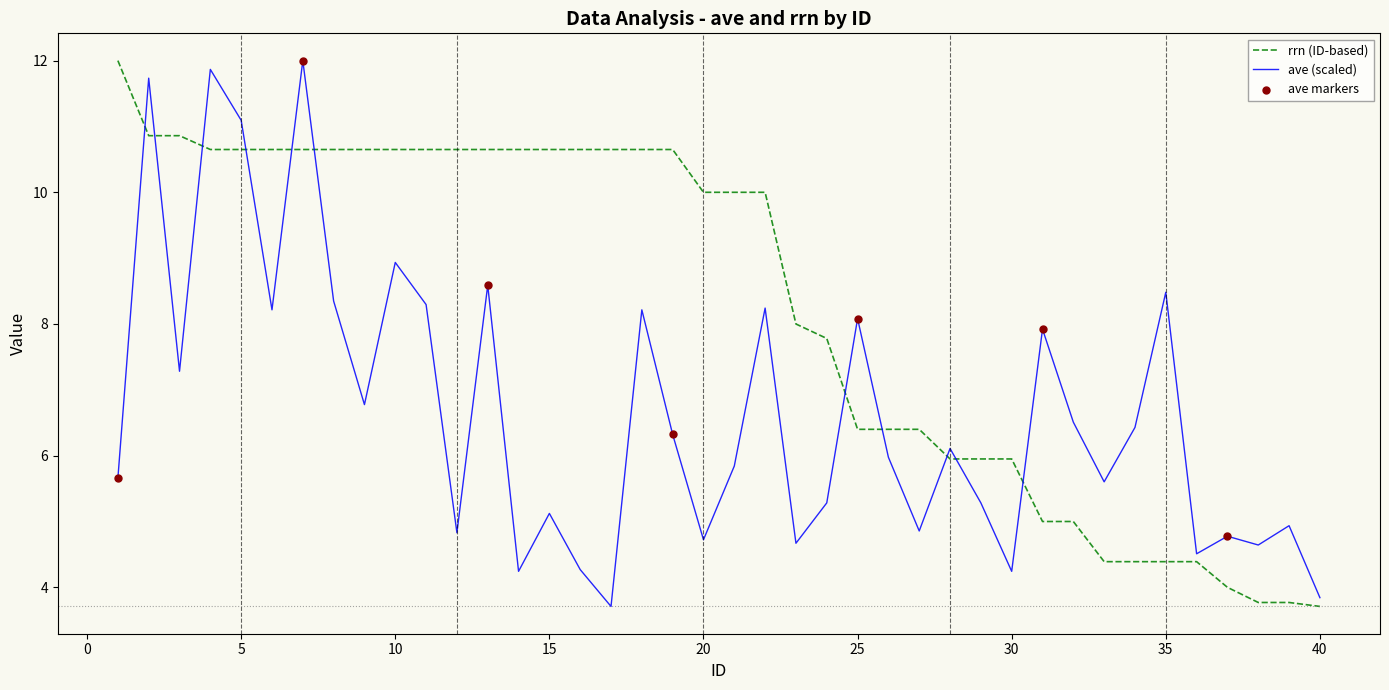

Which series has the largest total across all categories?

rrn (ID-based)